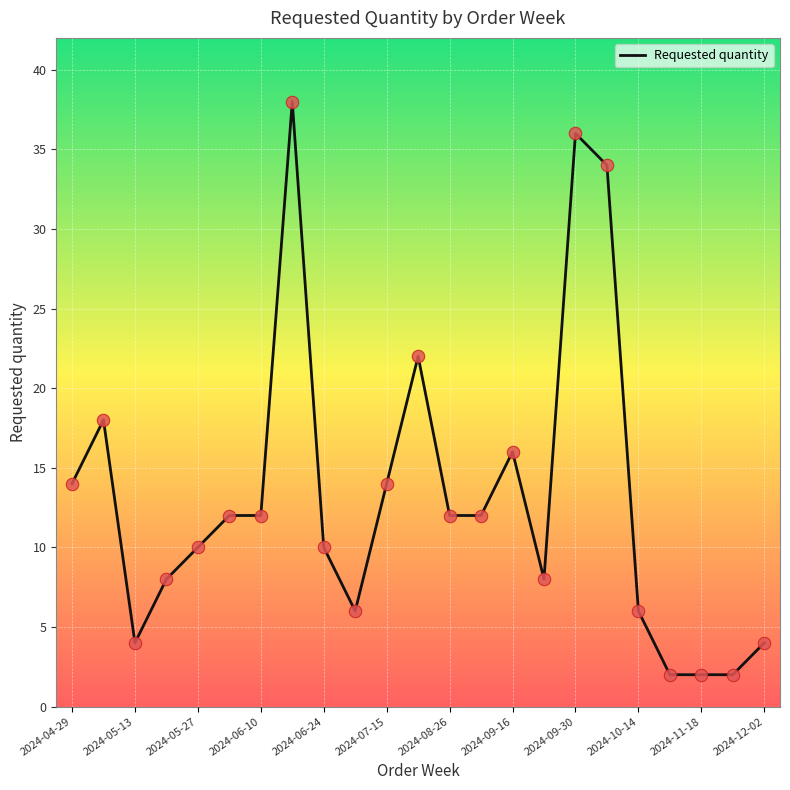

What is the maximum value shown in the chart?

38